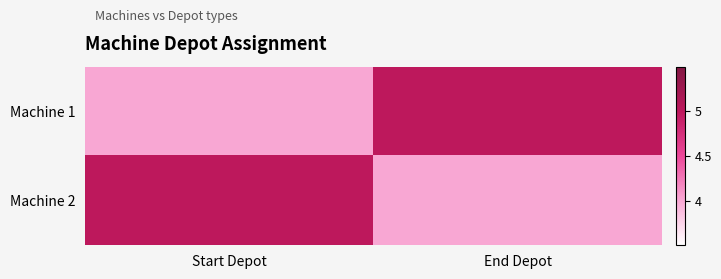

Reading right to left, extract all data points from this chart.

Machine 1: End Depot=5	Start Depot=4
Machine 2: End Depot=4	Start Depot=5